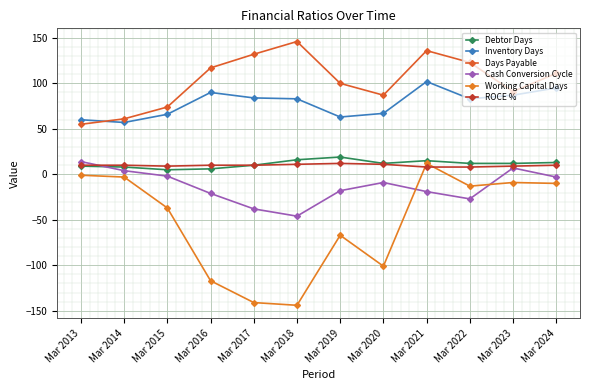

What is the average value of the Inventory Days series?

78